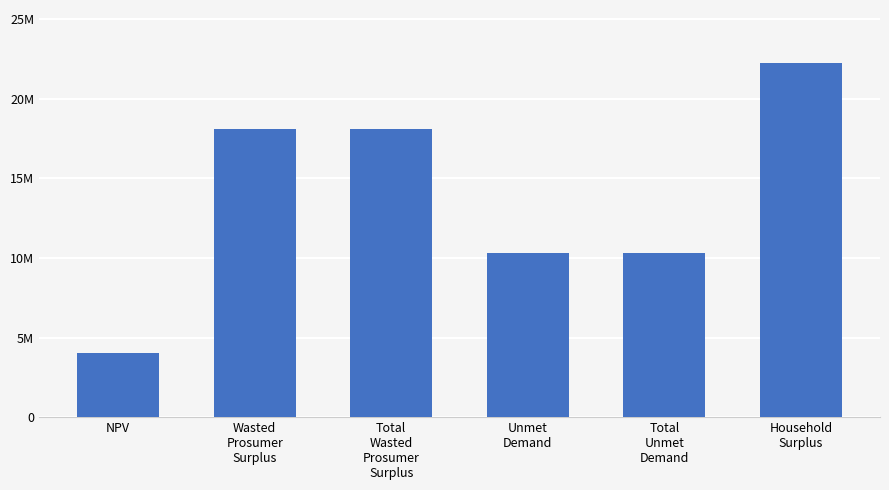

Are the bars horizontal?

No